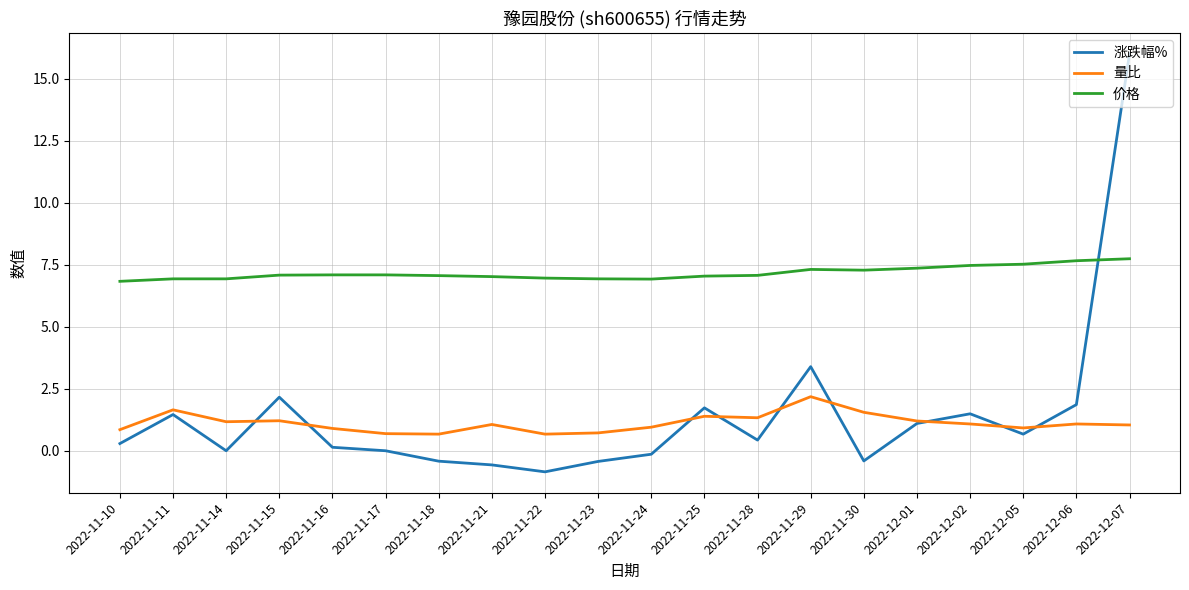

What position from the left is 2022-12-06?

19